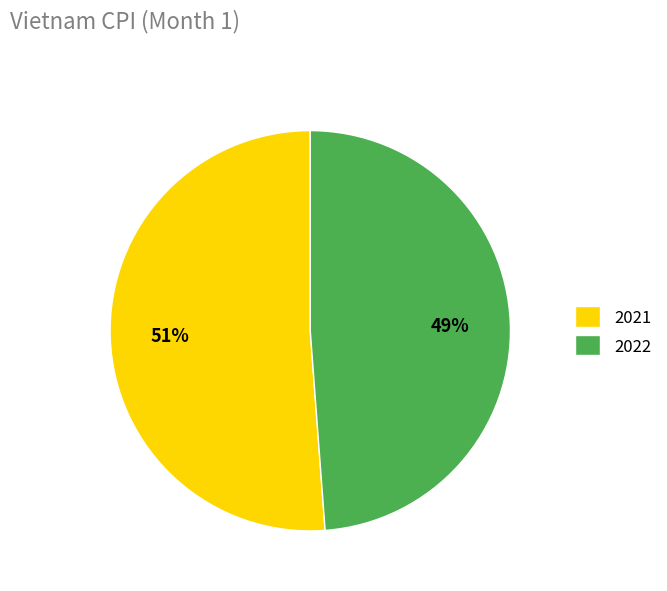

Which has a higher value, 2022 or 2021?

2021